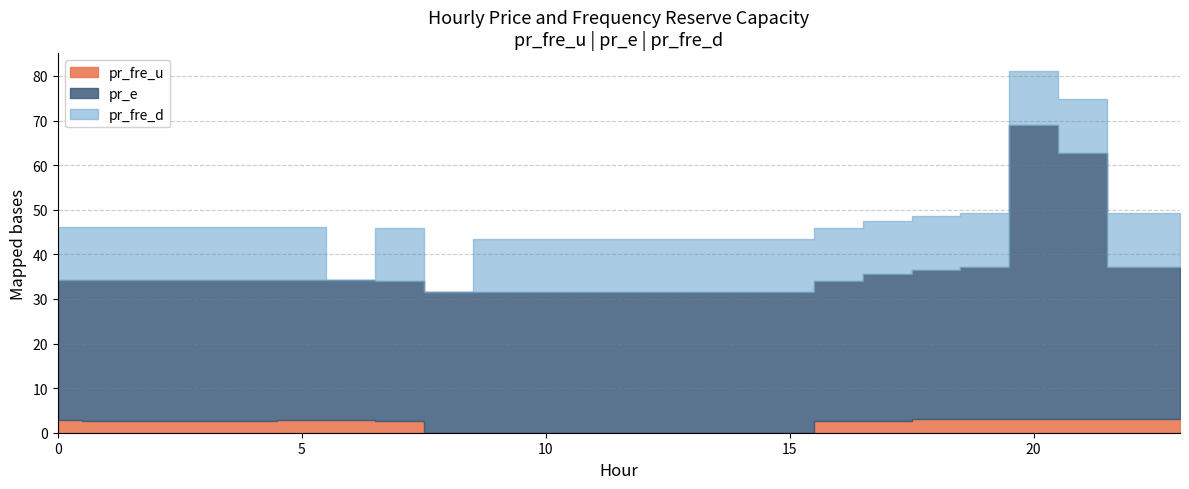

Reading left to right, extract all data points from this chart.

pr_fre_u: 0=2.7	1=2.7	2=2.7	3=2.7	4=2.7	5=2.8	6=2.8	7=2.5	8=0.0	9=0.0	10=0.0	11=0.0	12=0.0	13=0.0	14=0.0	15=0.0	16=2.5	17=2.7	18=3.0	19=3.1	20=3.1	21=3.1	22=3.0	23=3.1
pr_e: 0=31.5	1=31.5	2=31.5	3=31.5	4=31.5	5=31.5	6=31.5	7=31.5	8=31.5	9=31.5	10=31.5	11=31.5	12=31.5	13=31.5	14=31.5	15=31.5	16=31.5	17=32.8	18=33.6	19=34.2	20=66.0	21=59.8	22=34.2	23=34.2
pr_fre_d: 0=12.0	1=12.0	2=12.0	3=12.0	4=12.0	5=12.0	6=0.0	7=12.0	8=0.0	9=12.0	10=12.0	11=12.0	12=12.0	13=12.0	14=12.0	15=12.0	16=12.0	17=12.0	18=12.0	19=12.0	20=12.0	21=12.0	22=12.0	23=12.0